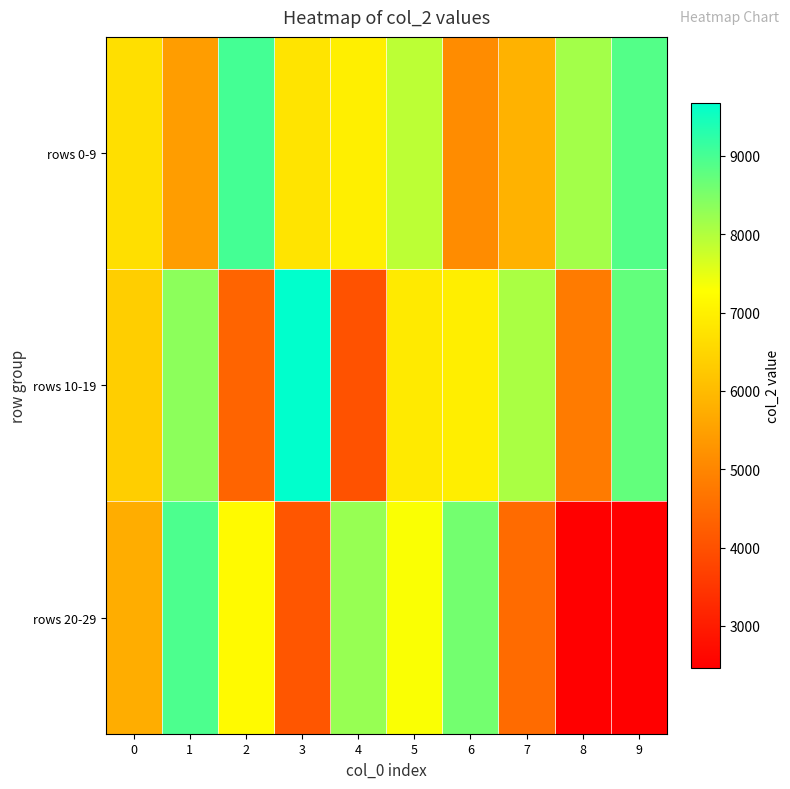

Rank the series at 7 from highest to lowest value.

rows 10-19, rows 0-9, rows 20-29